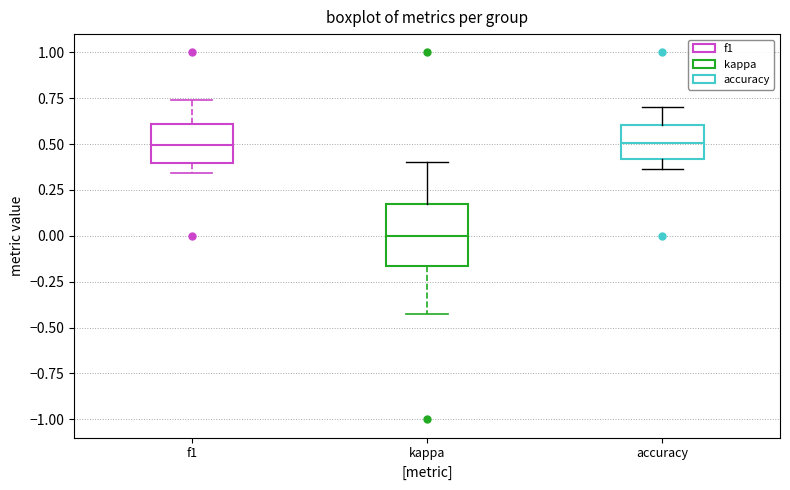

Comparing the boxes themselves (not the whiskers), which one is the tallest?

kappa